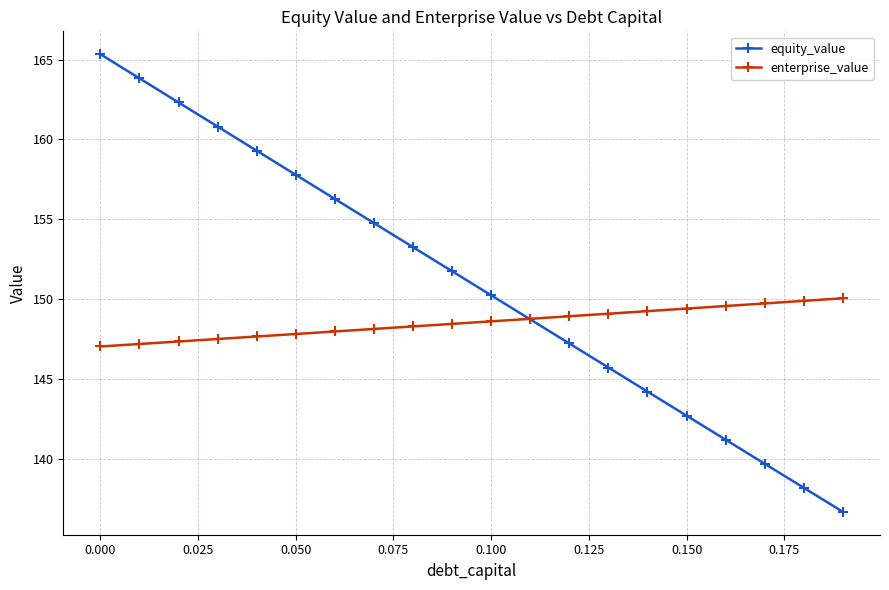

True or false: equity_value has more than 2 interior local peaks.

False